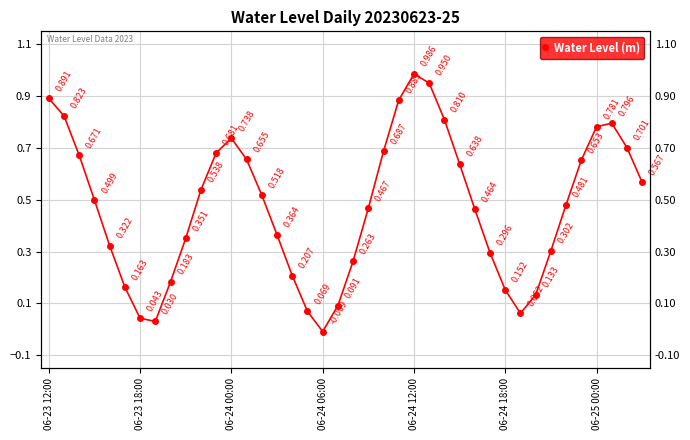

What is the difference between the values at 39 and 38?

0.1